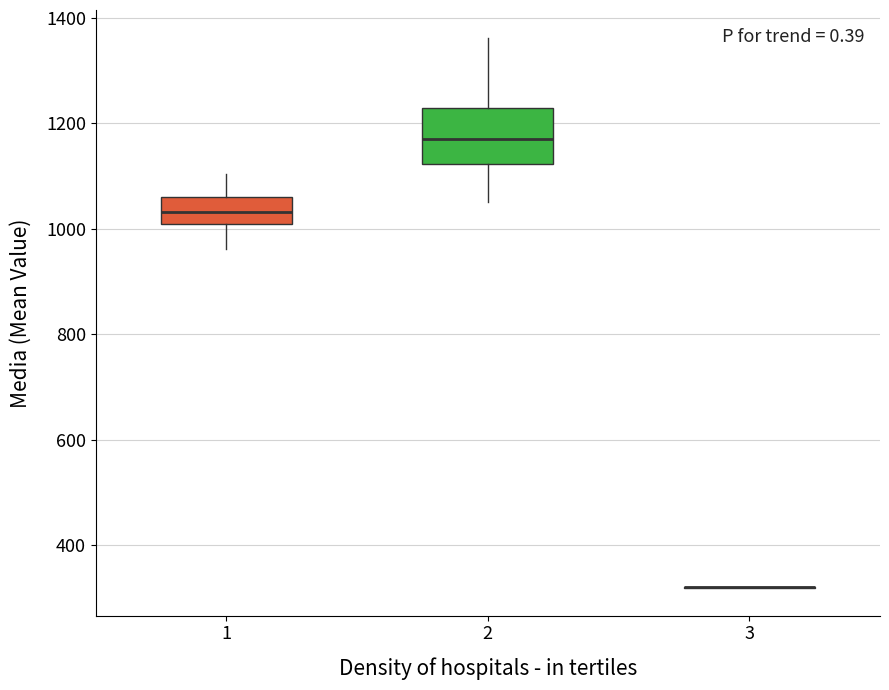

Comparing the boxes themselves (not the whiskers), which one is the tallest?

2